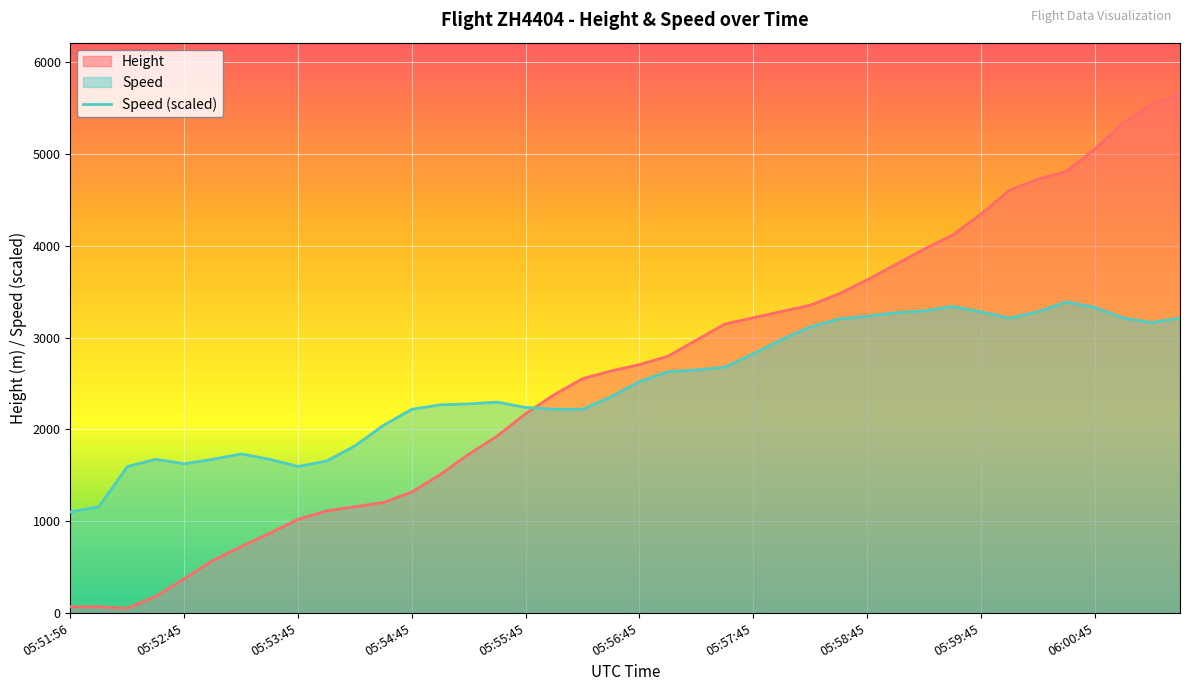

At which category does the chart reach its peak across all series?

39